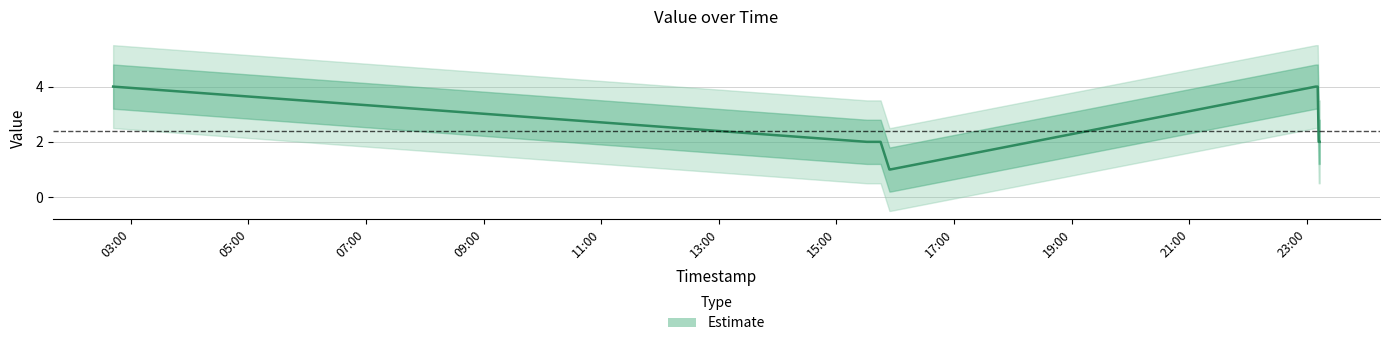

What is the average value?

2